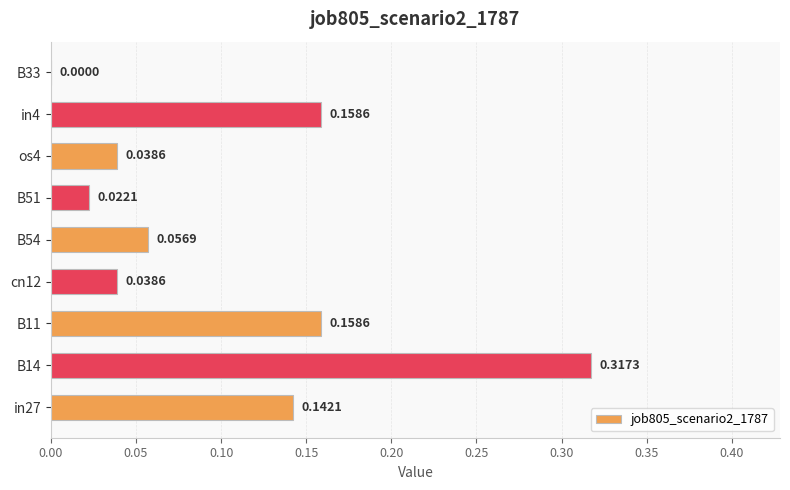

What is the change in value from B14 to cn12?

-0.3